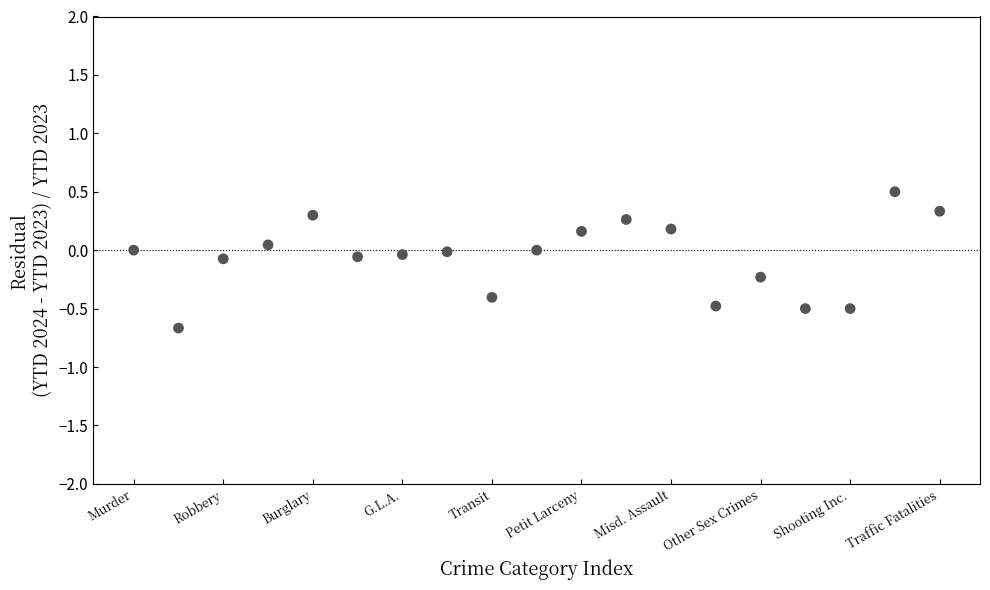

What is the range of Y values (max minus min)?

1.2